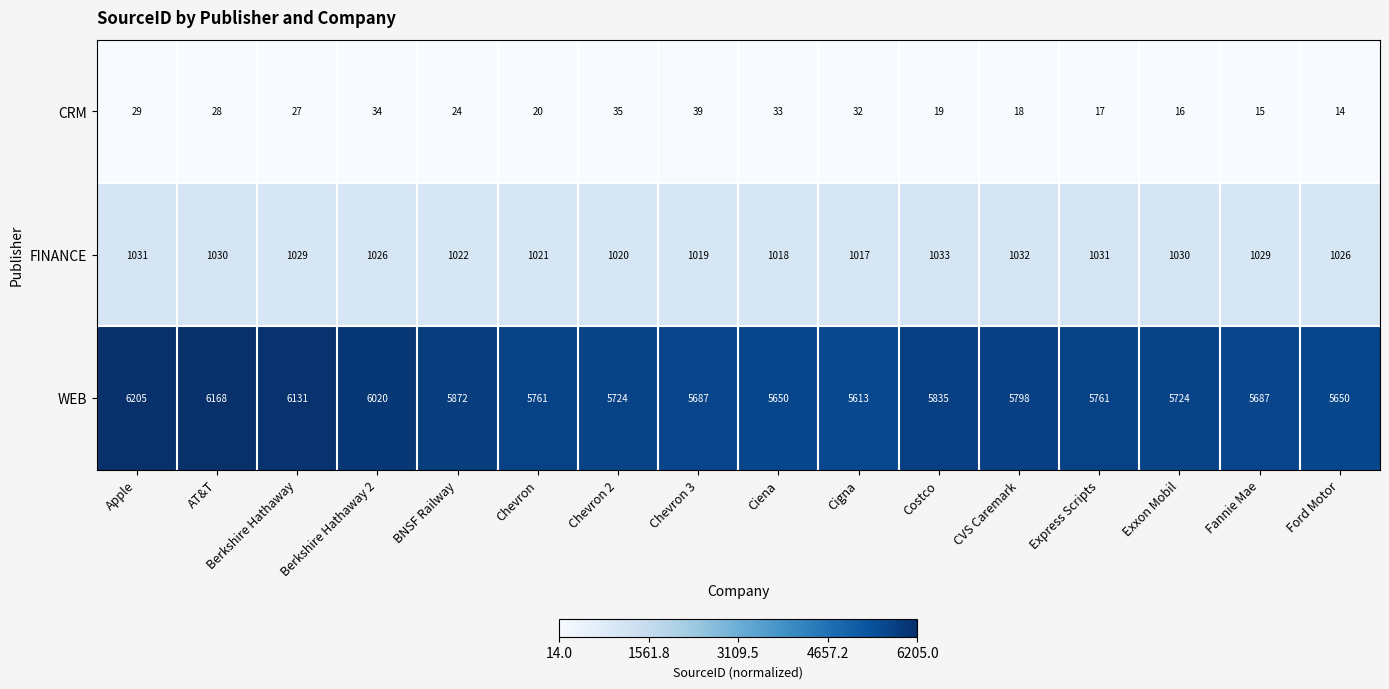

Which category has the lowest value across all series?

Ford Motor